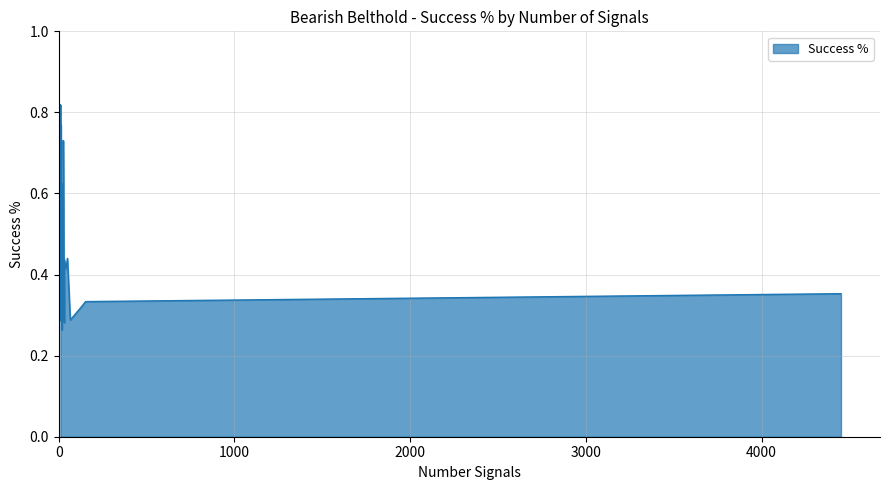

Does the chart have visible grid lines?

Yes